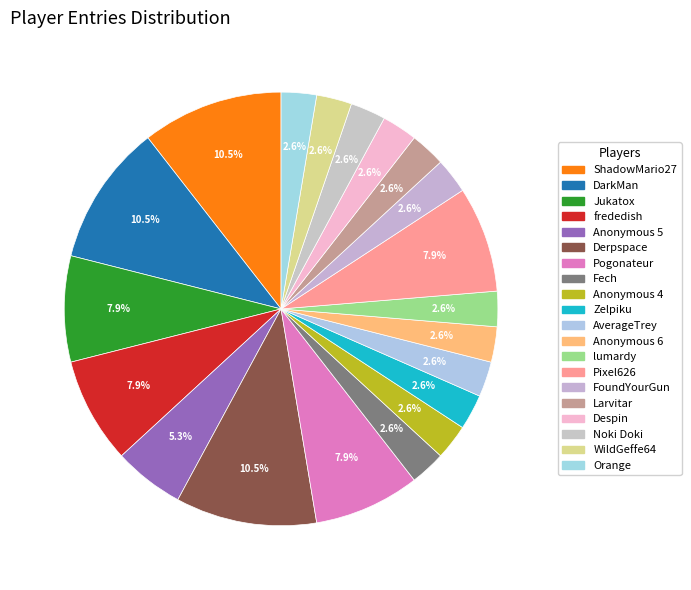

Combined, do Jukatox and frededish account for over 50%?

No